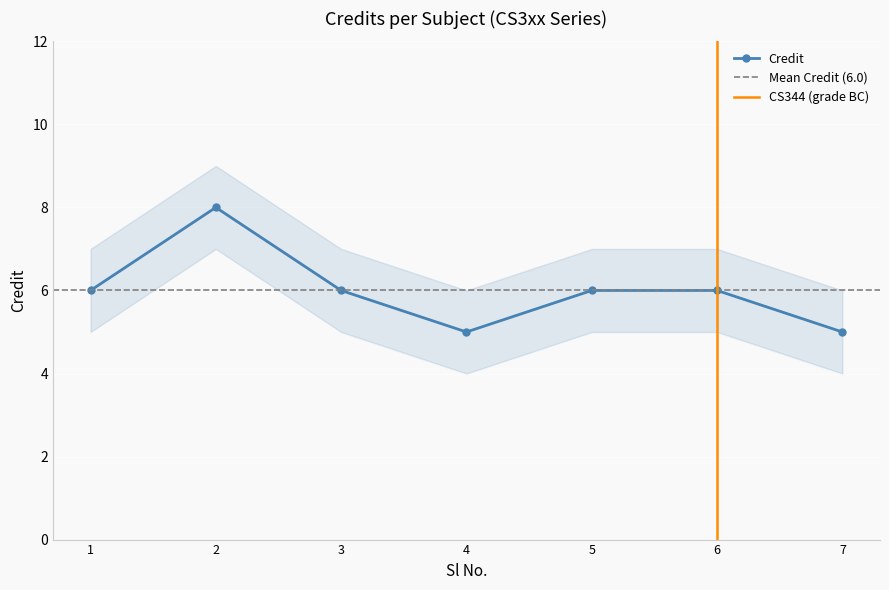

Which label corresponds to the smallest value in the chart?

4